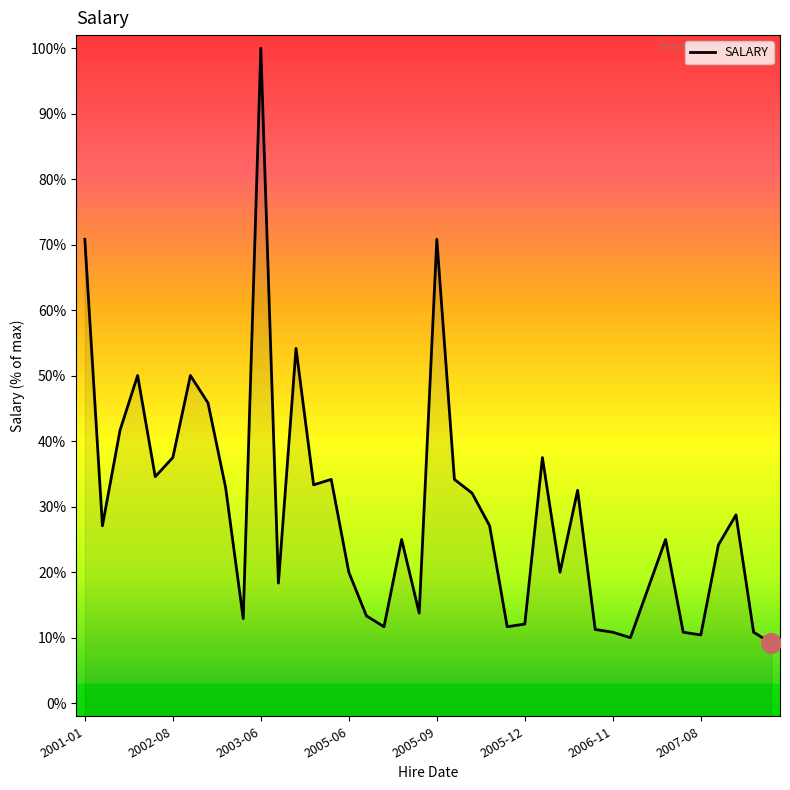

Which has a higher value, 30 or 29?

29